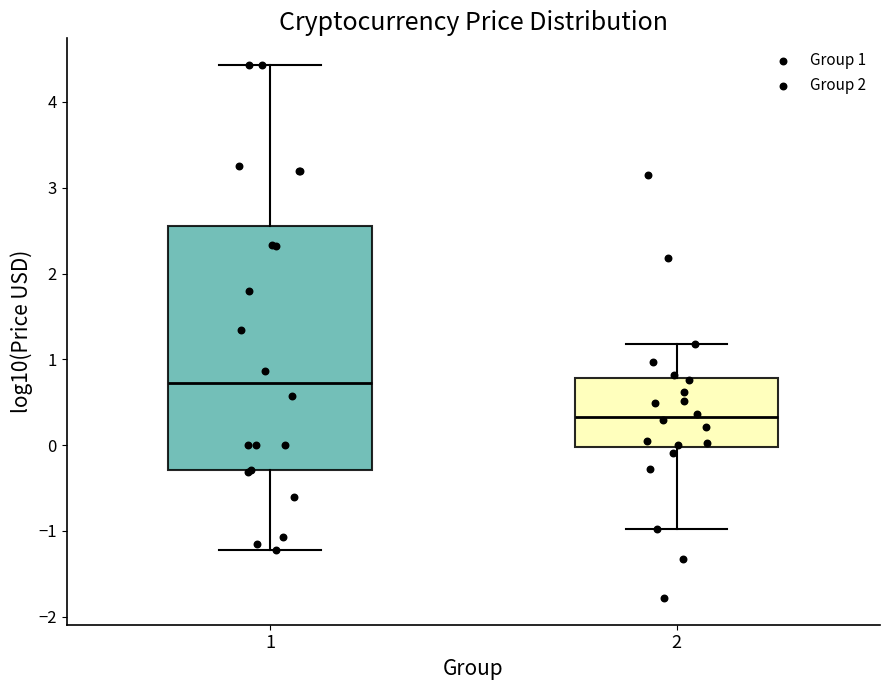

Comparing the boxes themselves (not the whiskers), which one is the tallest?

1